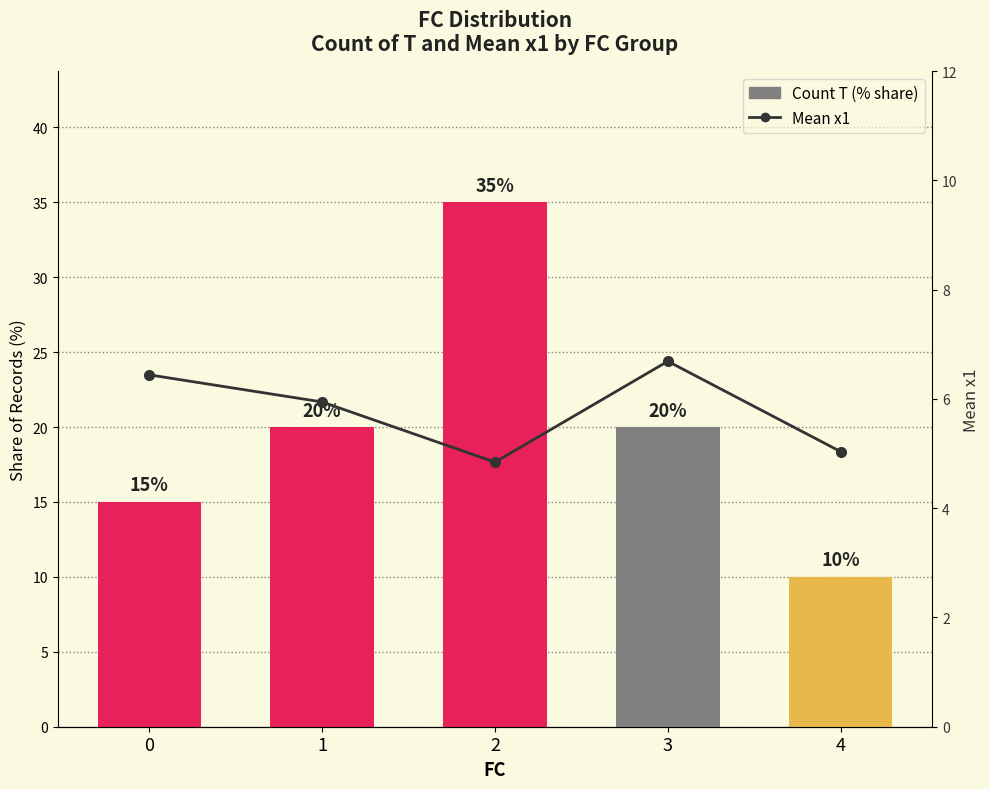

How many data points does each series have?

5